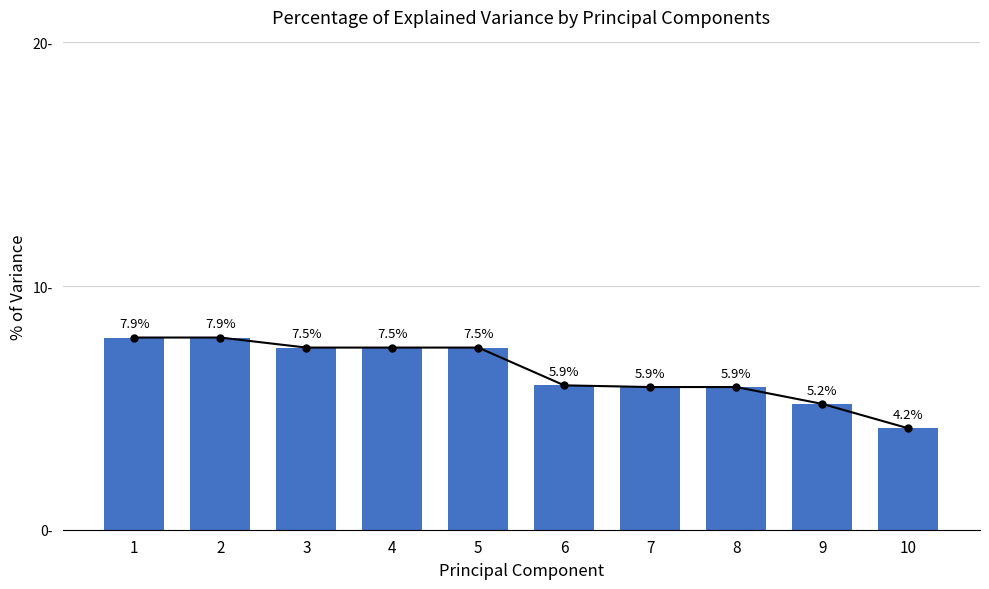

Where does the data first go above 7?

1